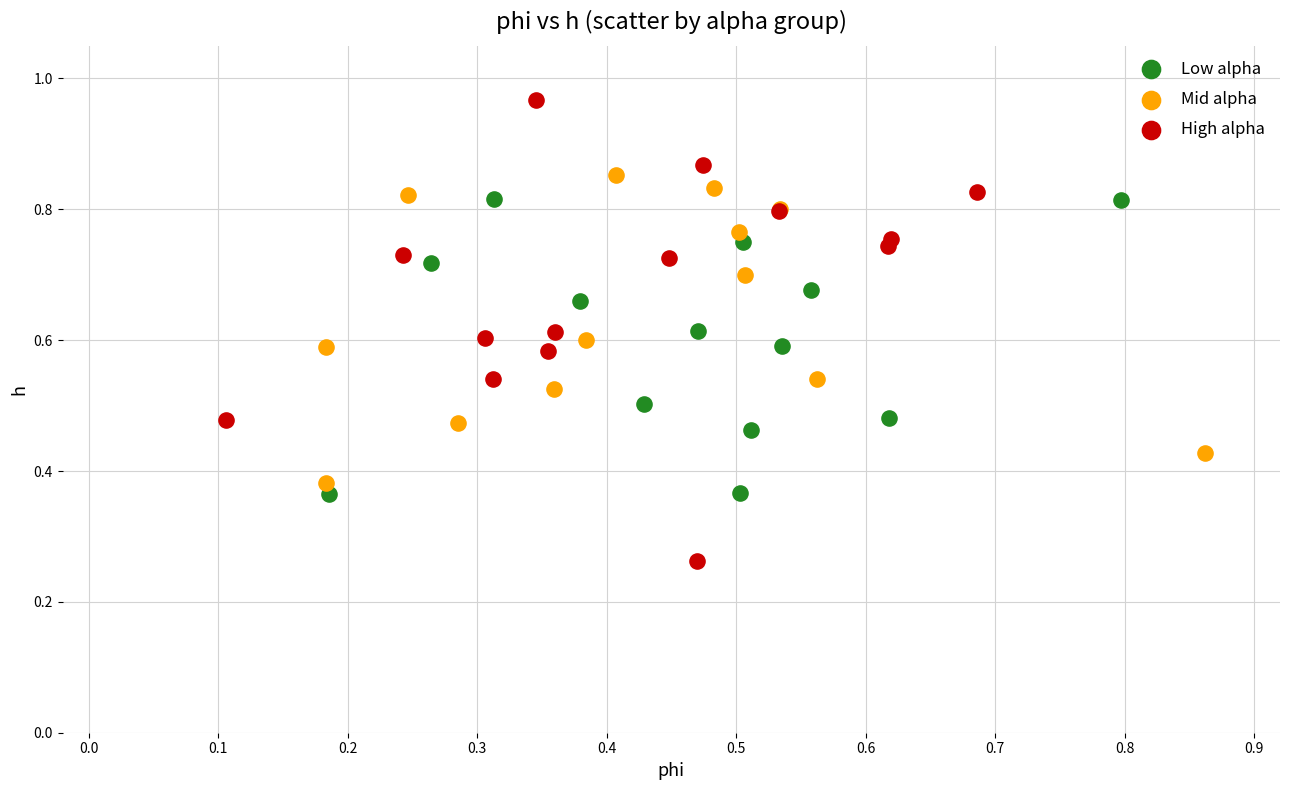

Which series reaches the maximum Y coordinate?

High alpha